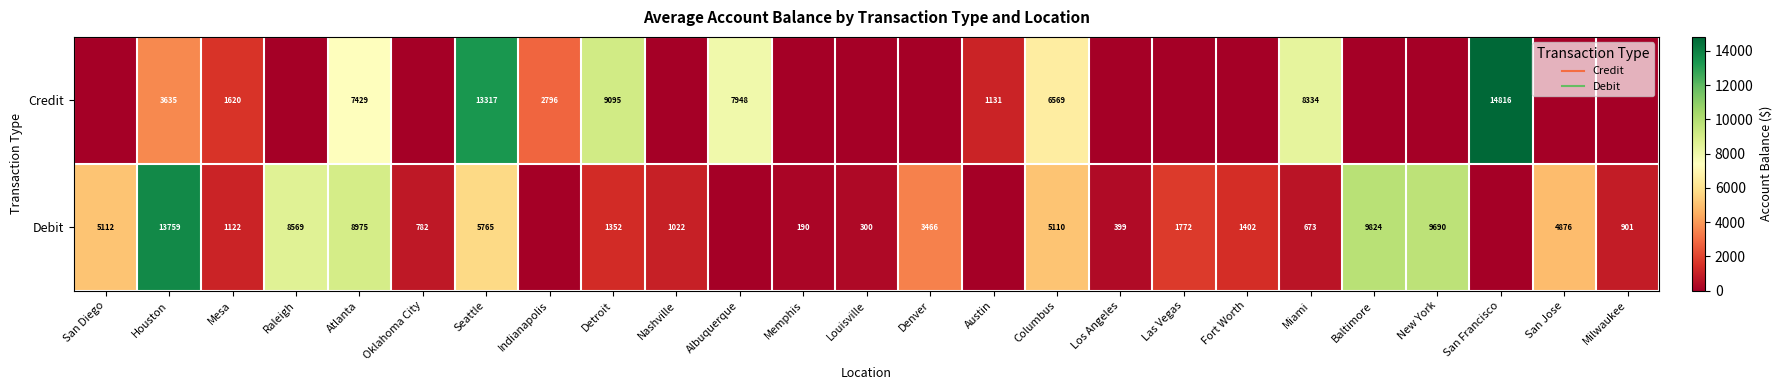

Rank the series by their maximum value, from lowest to highest.

Debit, Credit